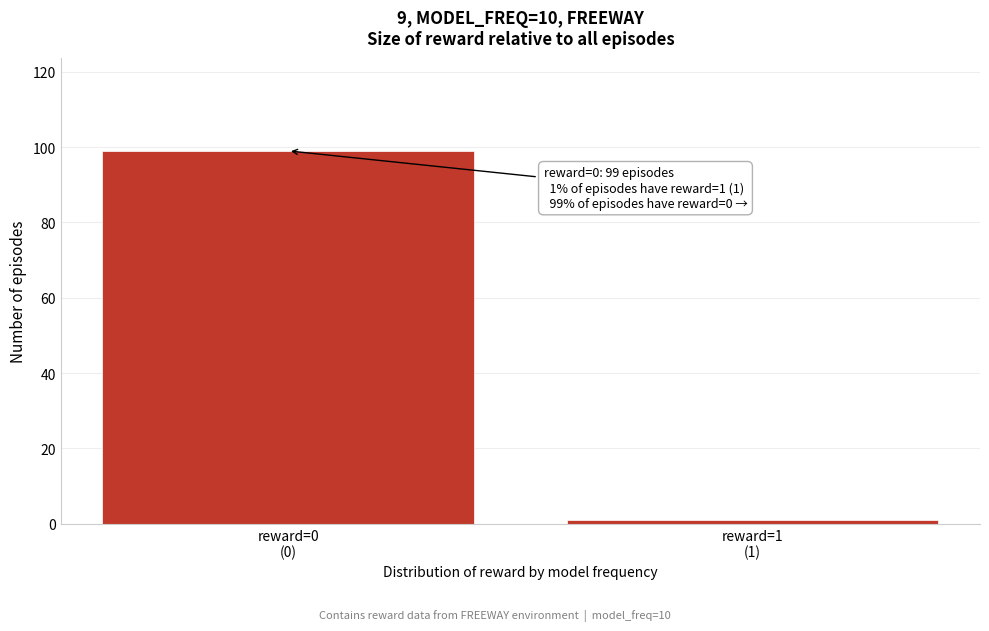

Reading left to right, transcribe all the data shown in this chart.

99	1